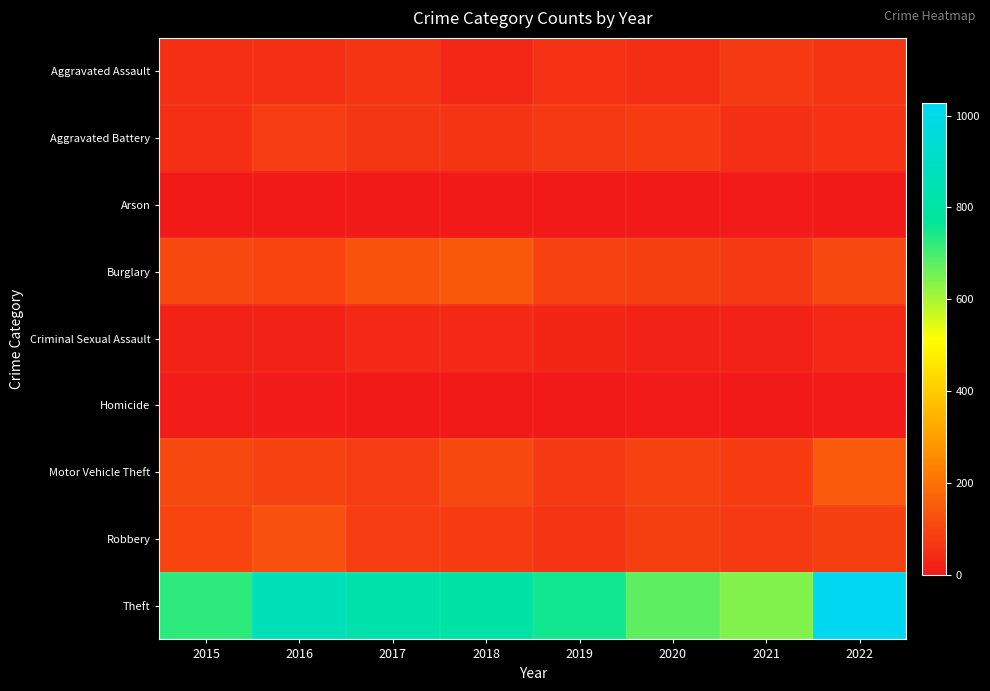

Which label corresponds to the smallest value in the chart?

2019